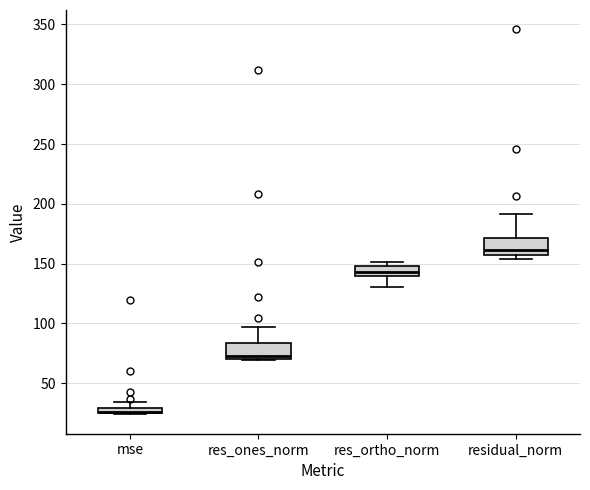

Where is the lower edge of the box for mse on the y-axis? The values are not printed on the chart, so give them approximately, as read against the axis.

25